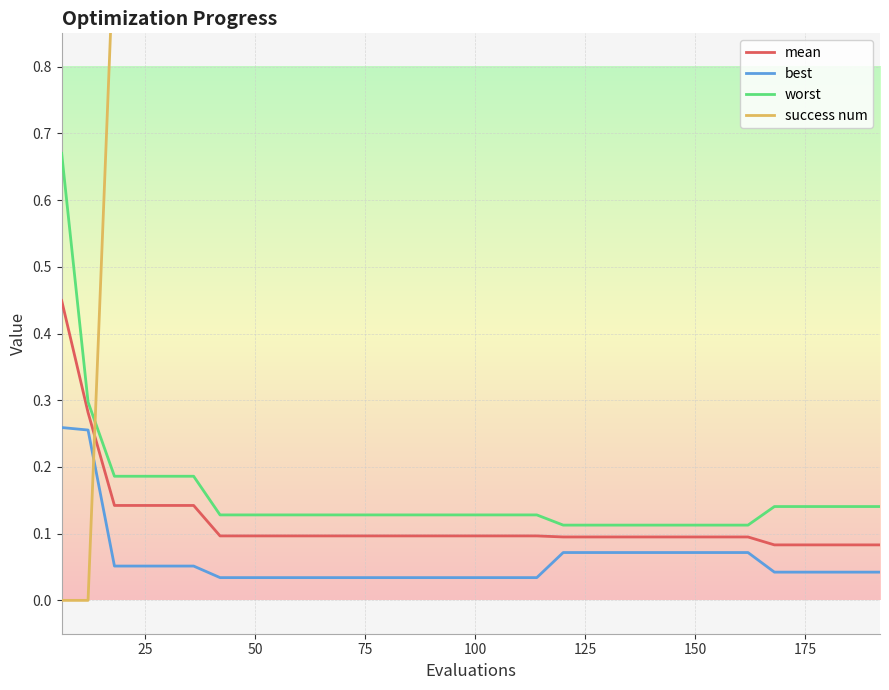

Reading left to right, what are all the values shown in this chart?

mean: 0.4	0.3	0.1	0.1	0.1	0.1	0.1	0.1	0.1	0.1	0.1	0.1	0.1	0.1	0.1	0.1	0.1	0.1	0.1	0.1	0.1	0.1	0.1	0.1	0.1	0.1	0.1	0.1	0.1	0.1	0.1	0.1
best: 0.3	0.3	0.1	0.1	0.1	0.1	0.0	0.0	0.0	0.0	0.0	0.0	0.0	0.0	0.0	0.0	0.0	0.0	0.0	0.1	0.1	0.1	0.1	0.1	0.1	0.1	0.1	0.0	0.0	0.0	0.0	0.0
worst: 0.7	0.3	0.2	0.2	0.2	0.2	0.1	0.1	0.1	0.1	0.1	0.1	0.1	0.1	0.1	0.1	0.1	0.1	0.1	0.1	0.1	0.1	0.1	0.1	0.1	0.1	0.1	0.1	0.1	0.1	0.1	0.1
success num: 0.0	0.0	1.0	1.0	1.0	1.0	1.0	1.0	1.0	1.0	1.0	1.0	1.0	1.0	1.0	1.0	1.0	1.0	1.0	1.0	1.0	1.0	1.0	1.0	1.0	1.0	1.0	2.0	2.0	2.0	2.0	2.0